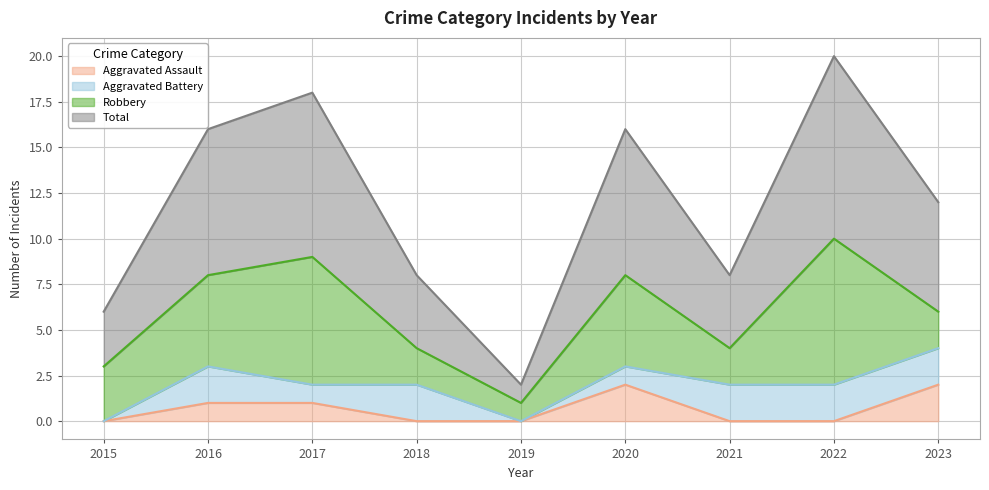

What is the difference between the maximum and minimum values in the Total series?

9